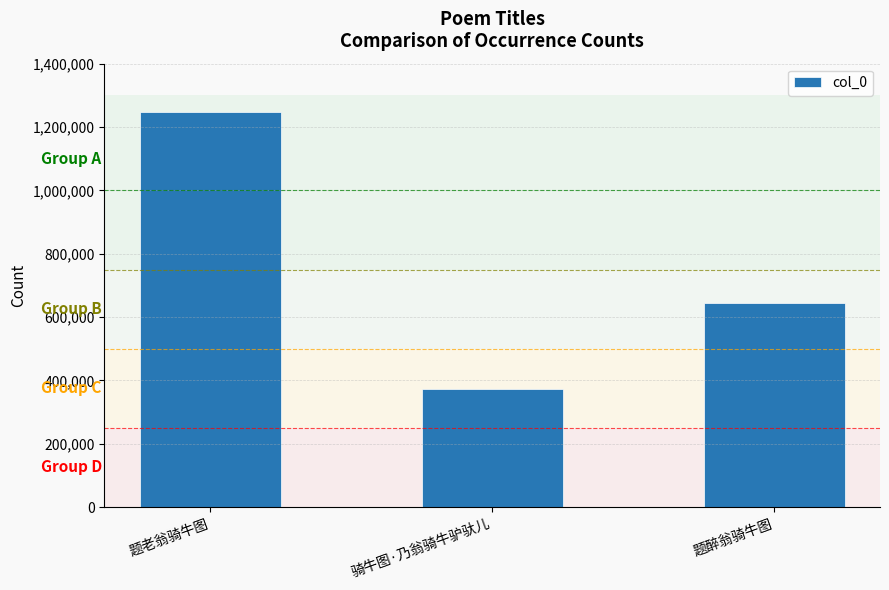

Count the values in the range 373136 to 1246020.

3